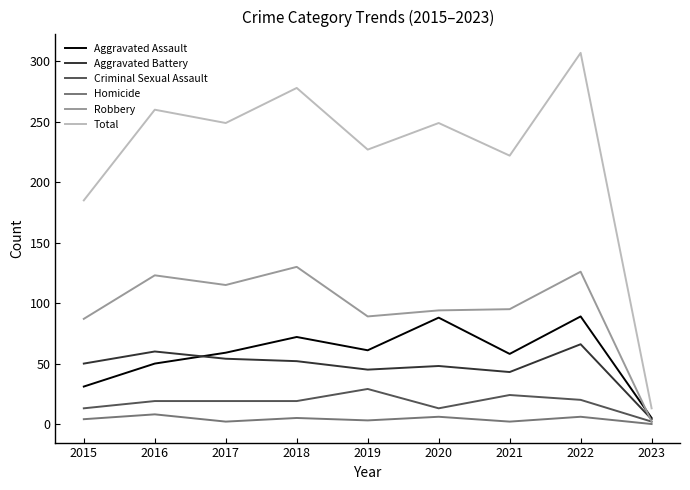

What is the total value across all series at 2019?

454